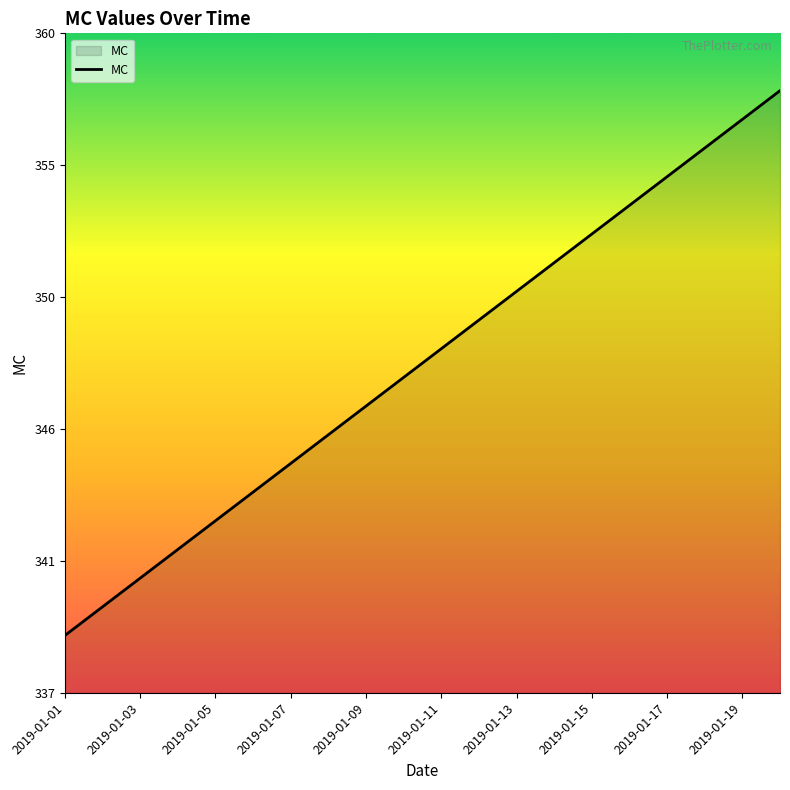

Reading left to right, extract all data points from this chart.

339	340	341	342	343	344	345	346	347	348	349	350	351	352	353	354	355	356	357	358